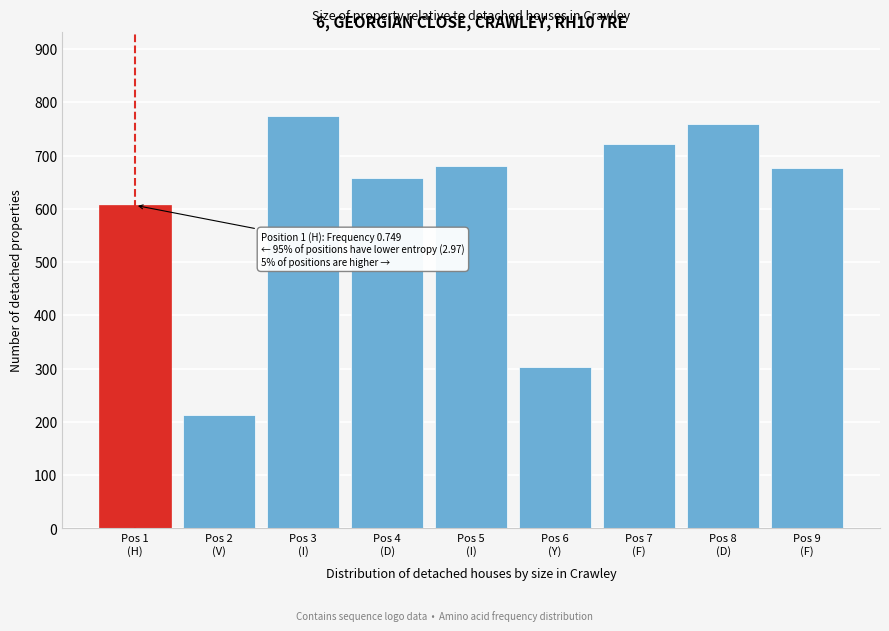

What is the greatest value displayed?

774.2